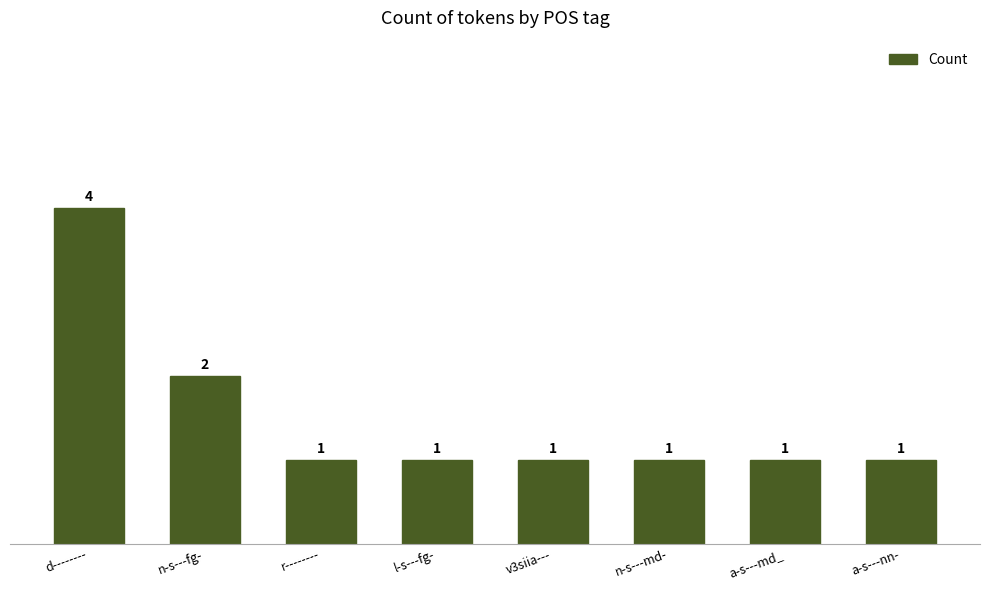

Is it true that the value at n-s---fg- is 1?

False